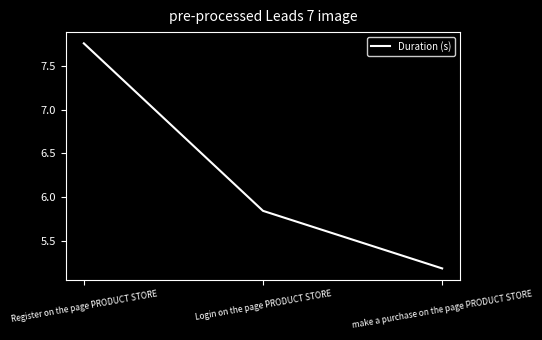

What position from the left is Login on the page PRODUCT STORE?

2